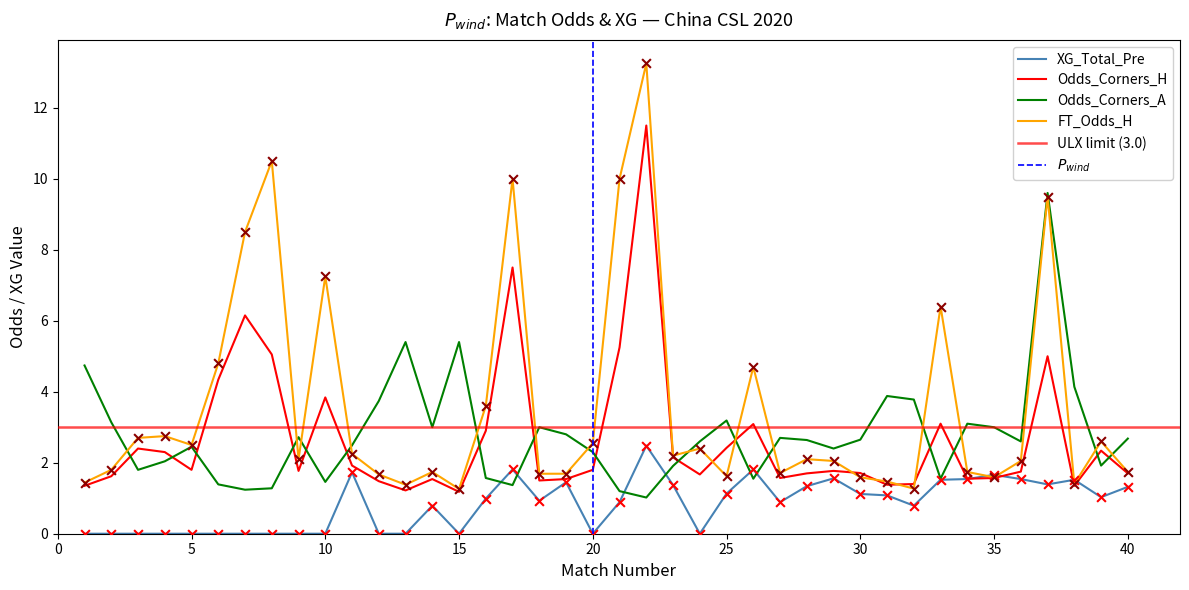

Which series contains the lowest Y value?

XG_Total_Pre